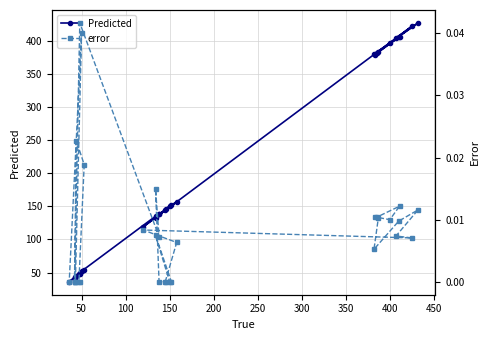

What are all the series names shown in the legend?

Predicted, error